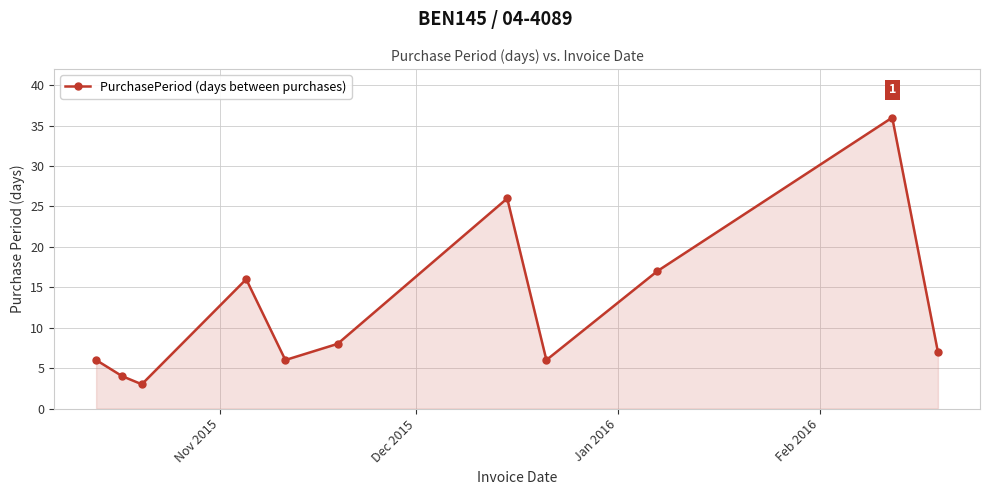

What is the sum of all values?

135